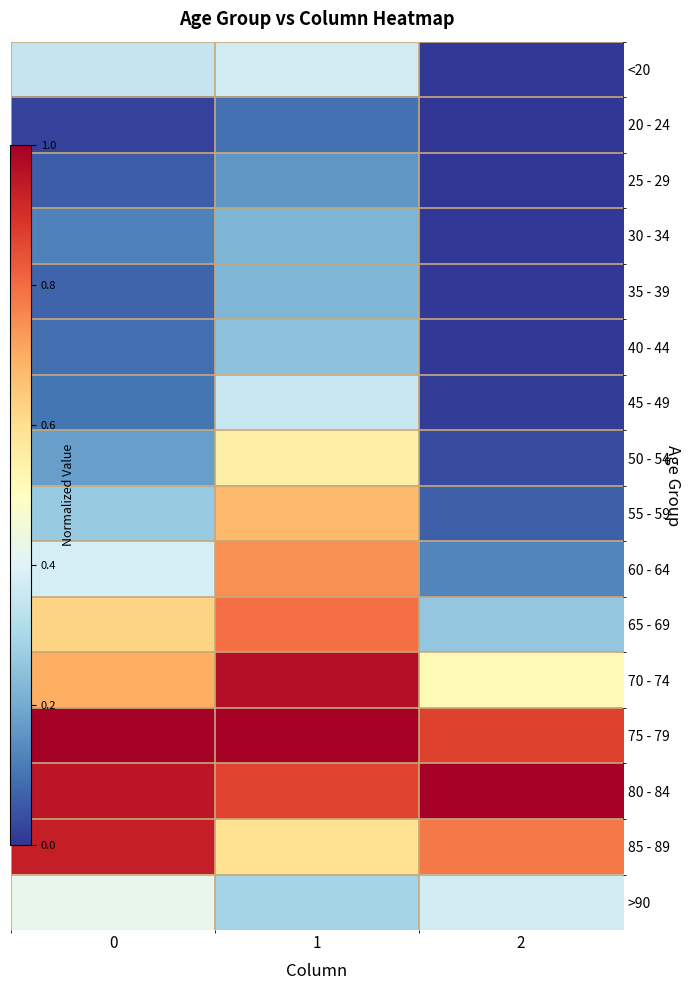

Which series has the largest total across all categories?

75 - 79